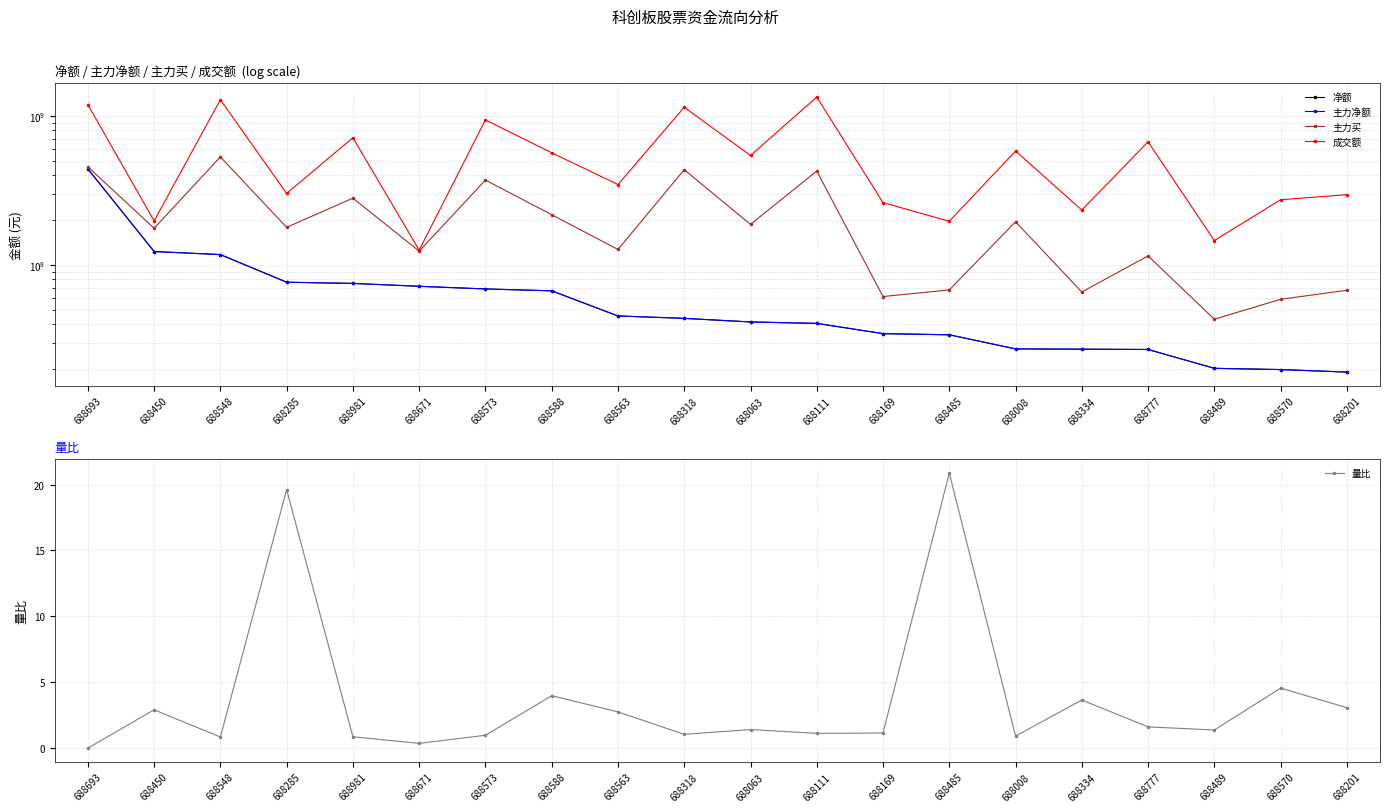

What is the difference between the 成交额 values at 688563 and 688008?

234698216.0